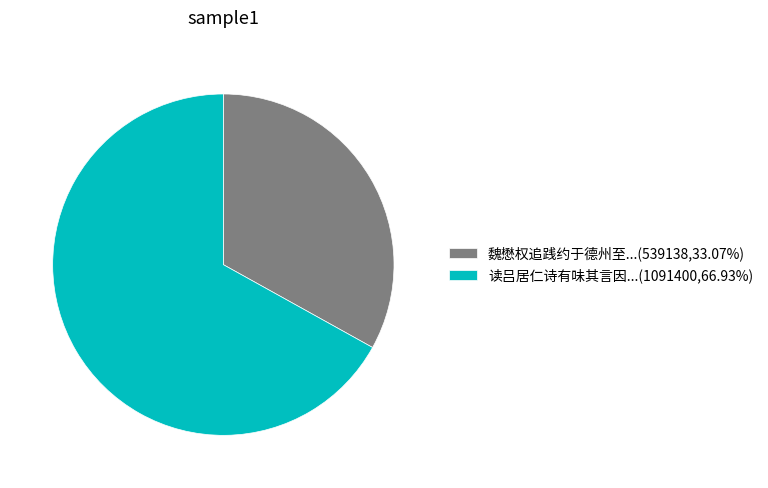

Does 魏懋权追践约于德州至...(539138,33.07%) represent more than half of the total?

No